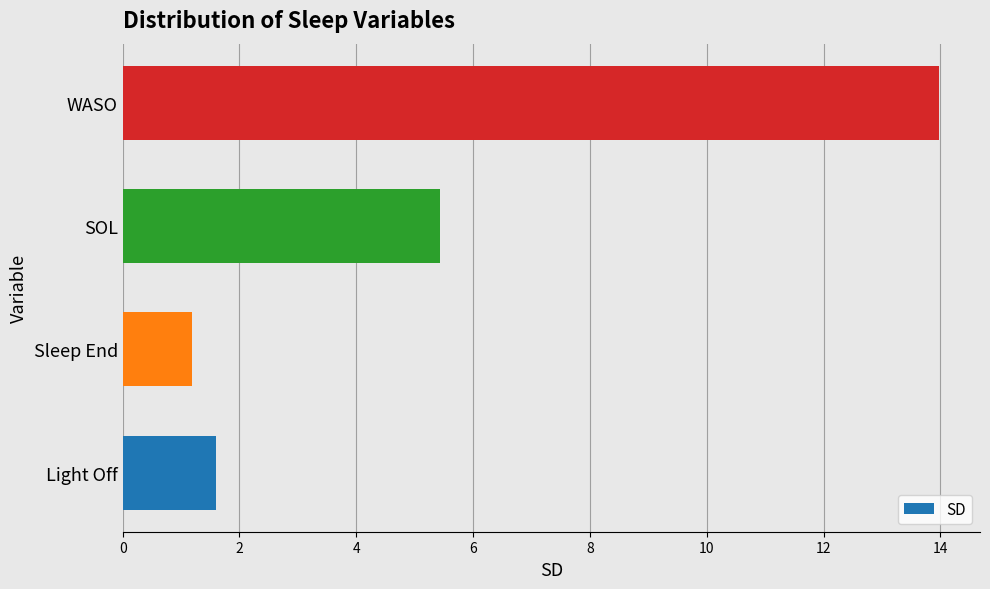

Does the chart contain stacked bars?

No